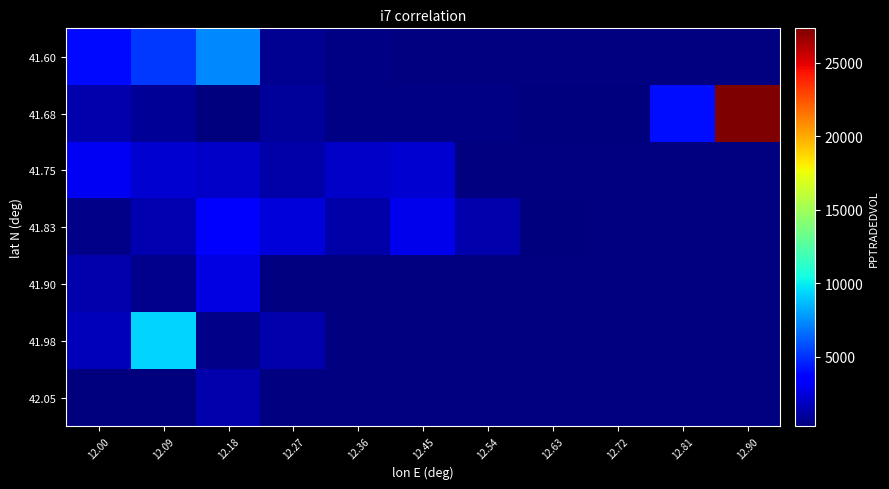

What is the minimum value for 41.83?

367.3